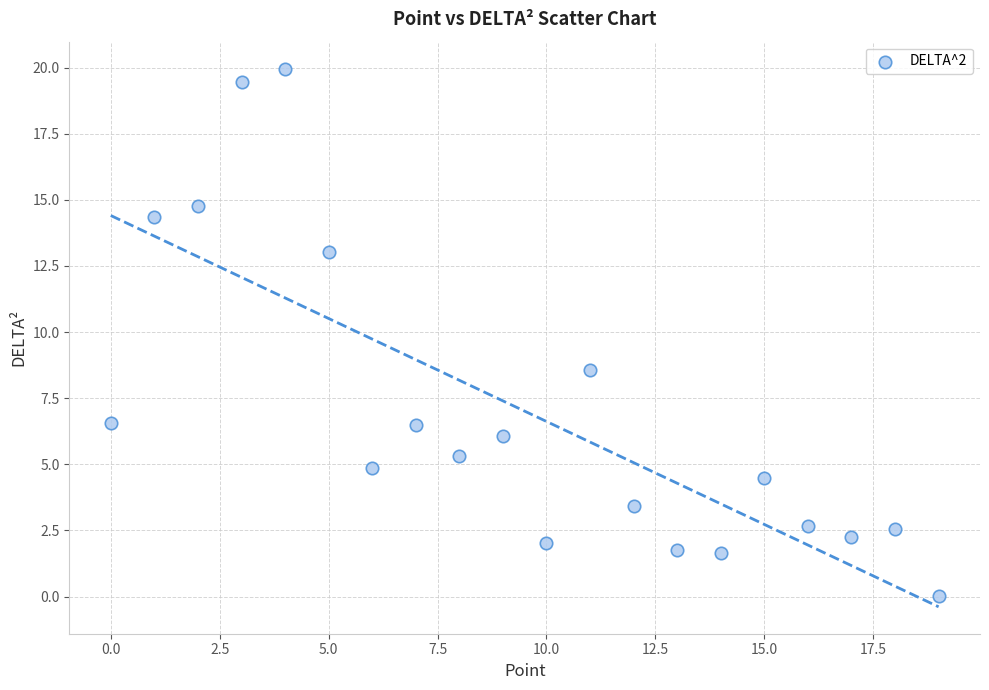

What is the range of X values (max minus min)?

19.0